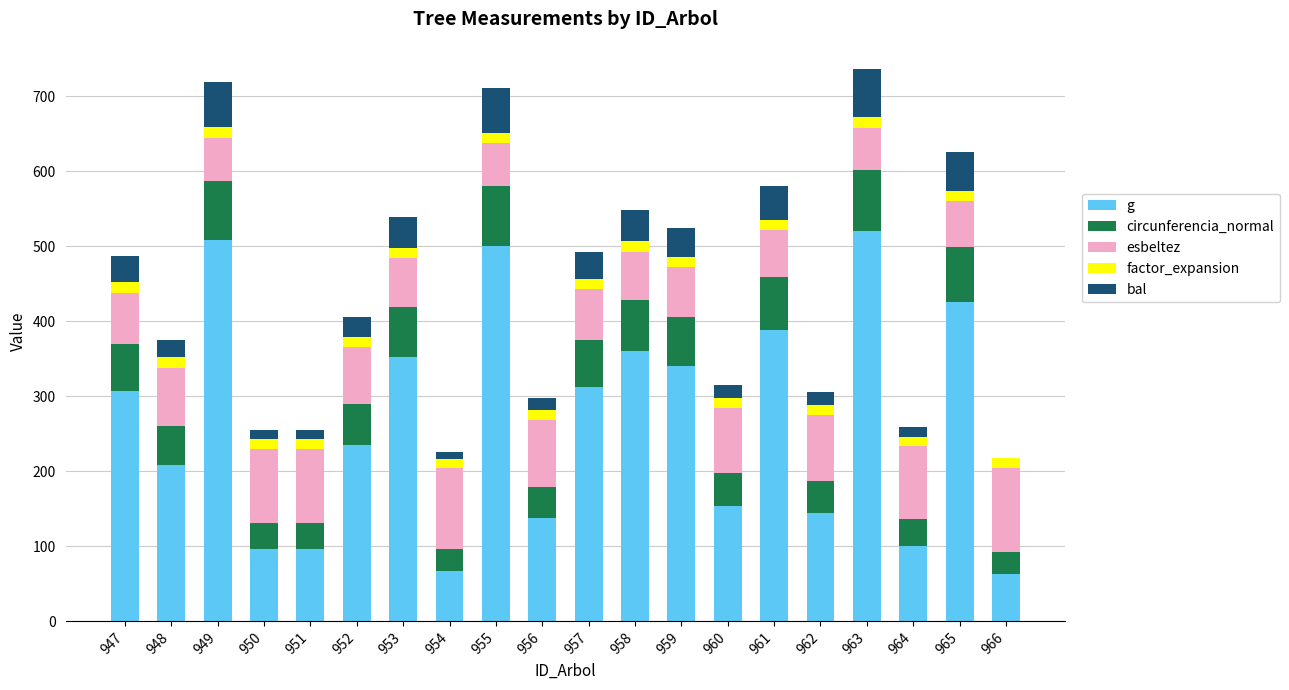

What is the sum of all g values?

5321.0